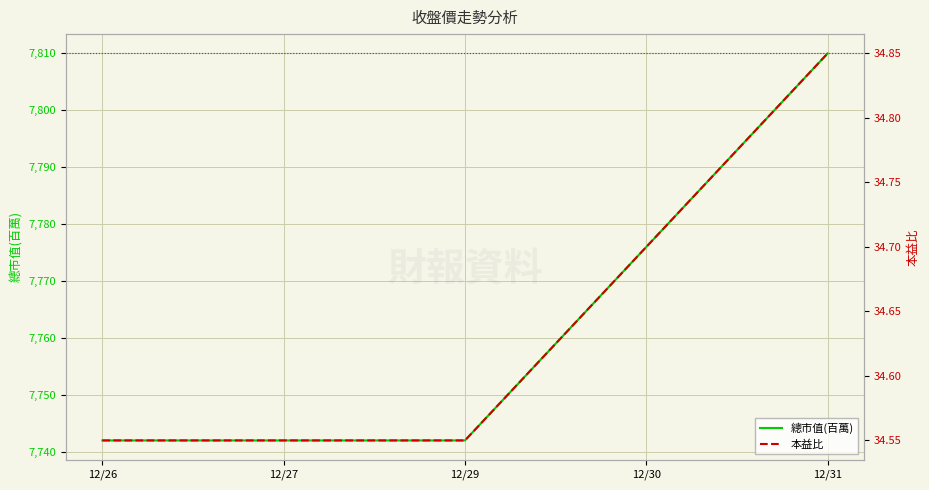

At 12/31, list the series in order from largest to smallest.

總市值(百萬), 本益比